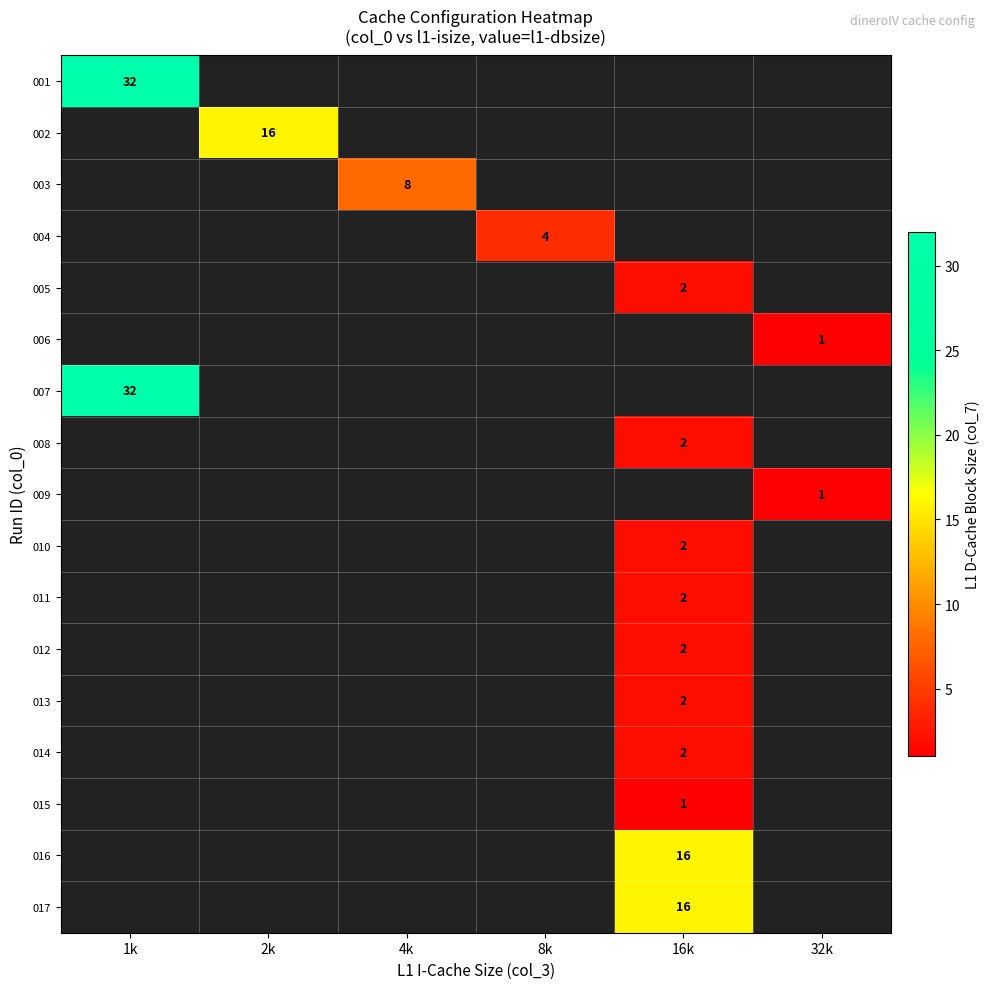

The value of 017 at 16k is 16. True or false?

True